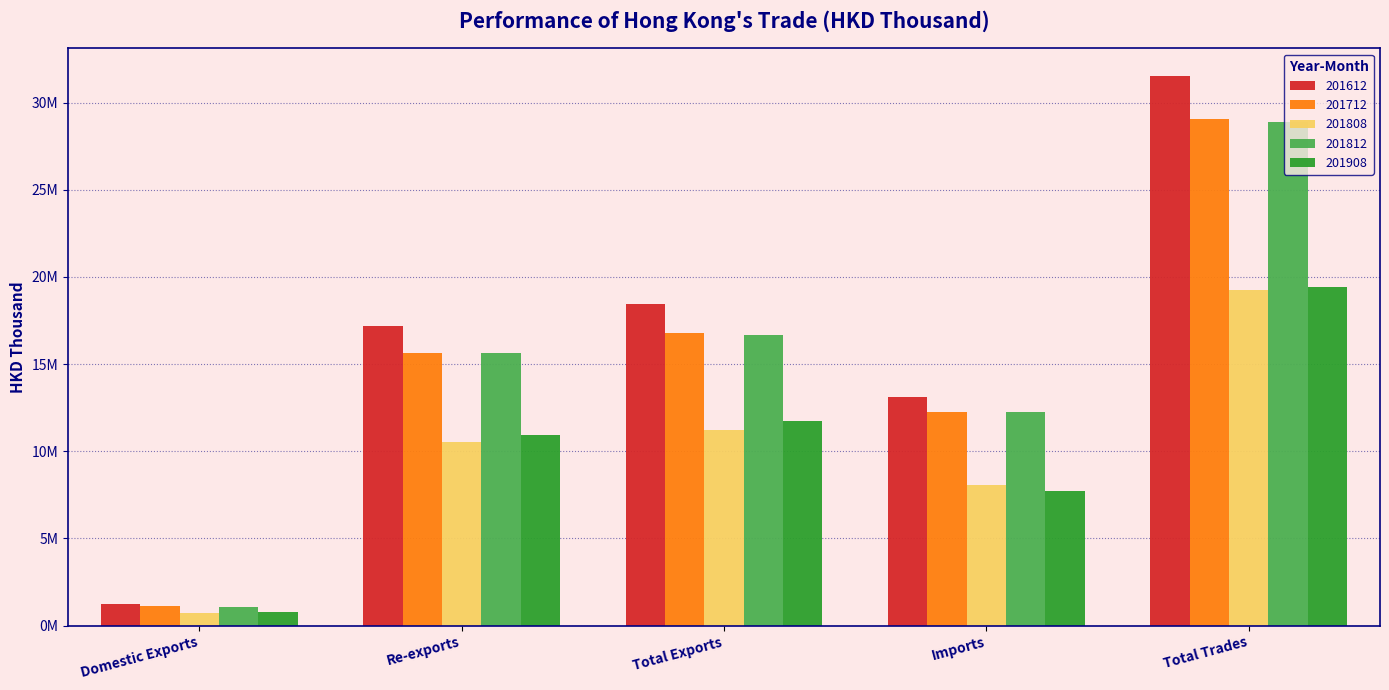

What is the difference between the second highest and minimum values in the 201908 series?

10905167.3